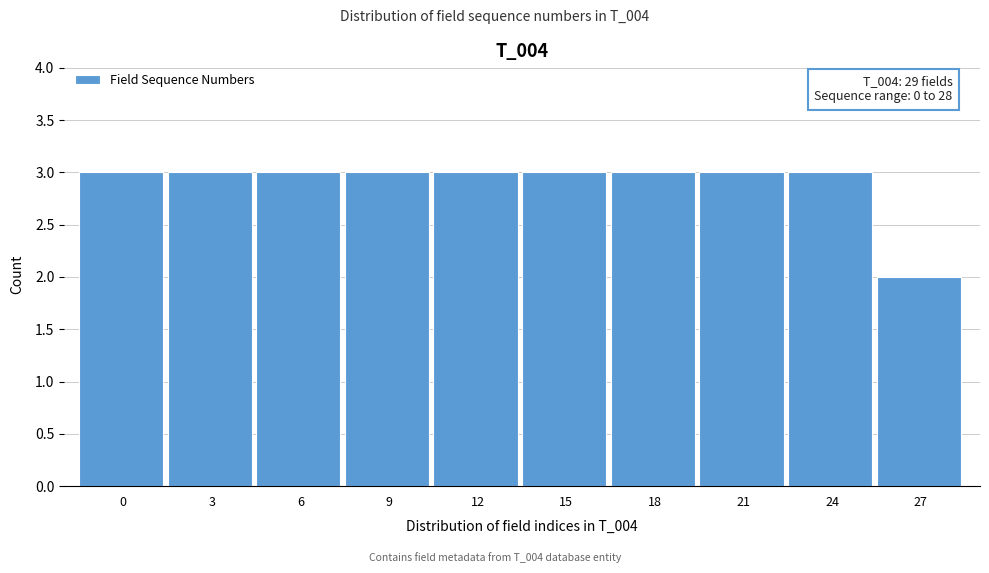

Reading left to right, transcribe all the data shown in this chart.

0=3	3=3	6=3	9=3	12=3	15=3	18=3	21=3	24=3	27=2